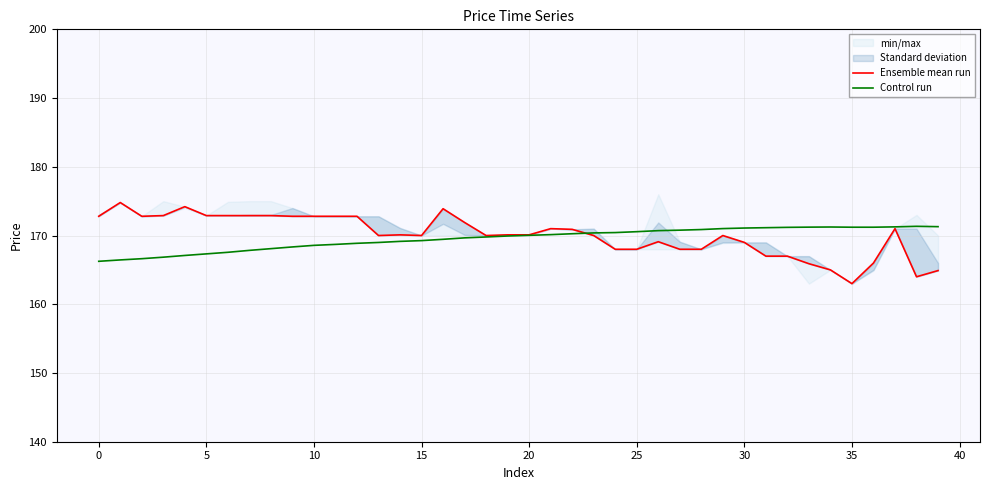

How many intersections are there between Ensemble mean run and Control run?

1